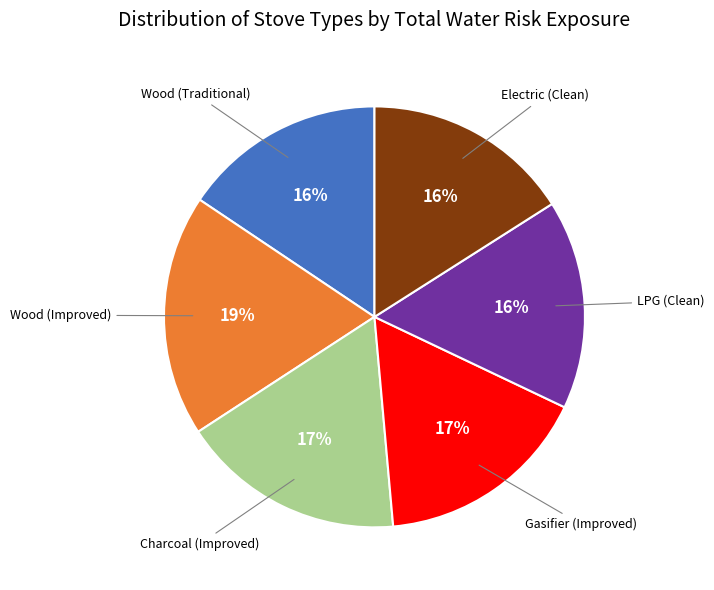

Is there any slice that represents more than half of the pie?

No